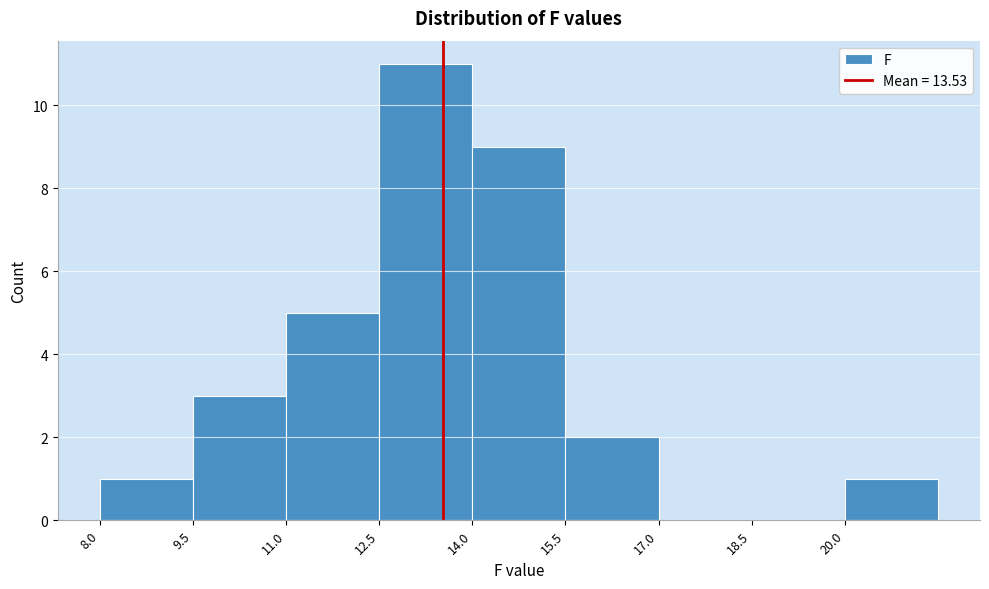

Which range on the x-axis has the tallest bar?

12.5 to 14.0